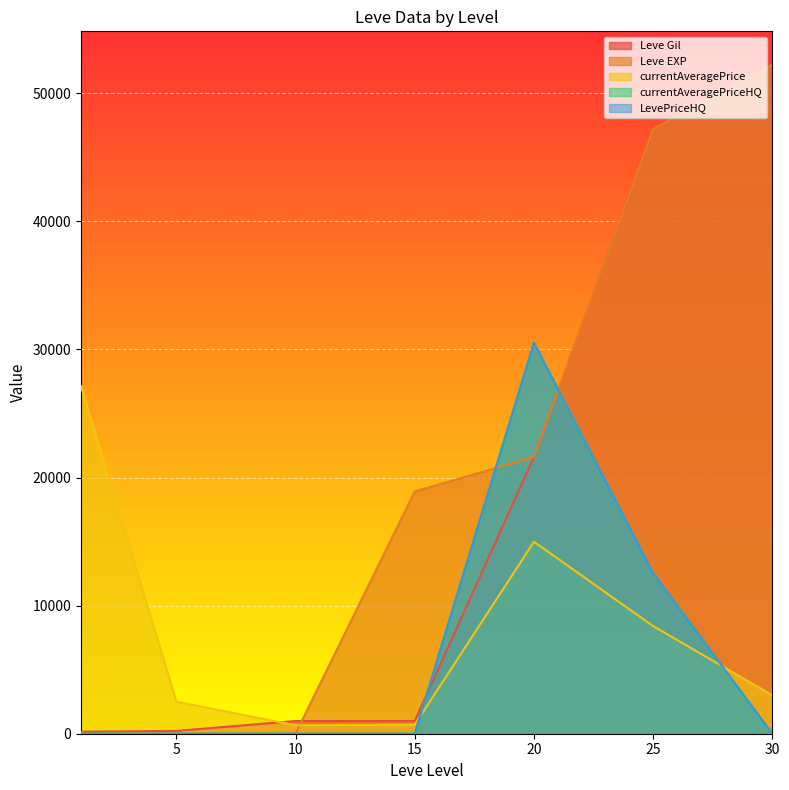

Rank the series at 5 from highest to lowest value.

currentAveragePrice, Leve Gil, Leve EXP, currentAveragePriceHQ, LevePriceHQ